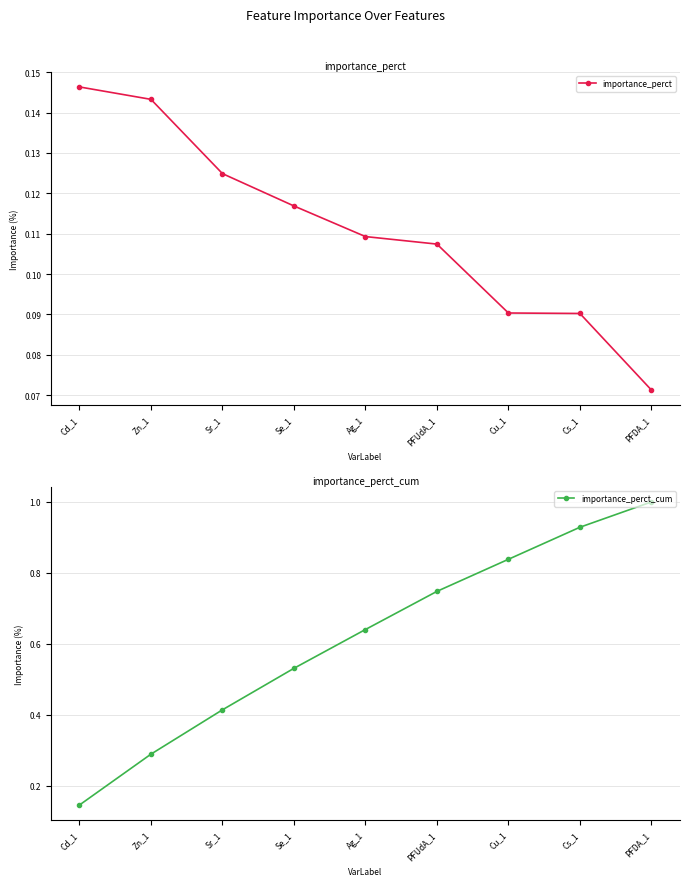

The value of importance_perct_cum at Ag_1 is 1.0. True or false?

False